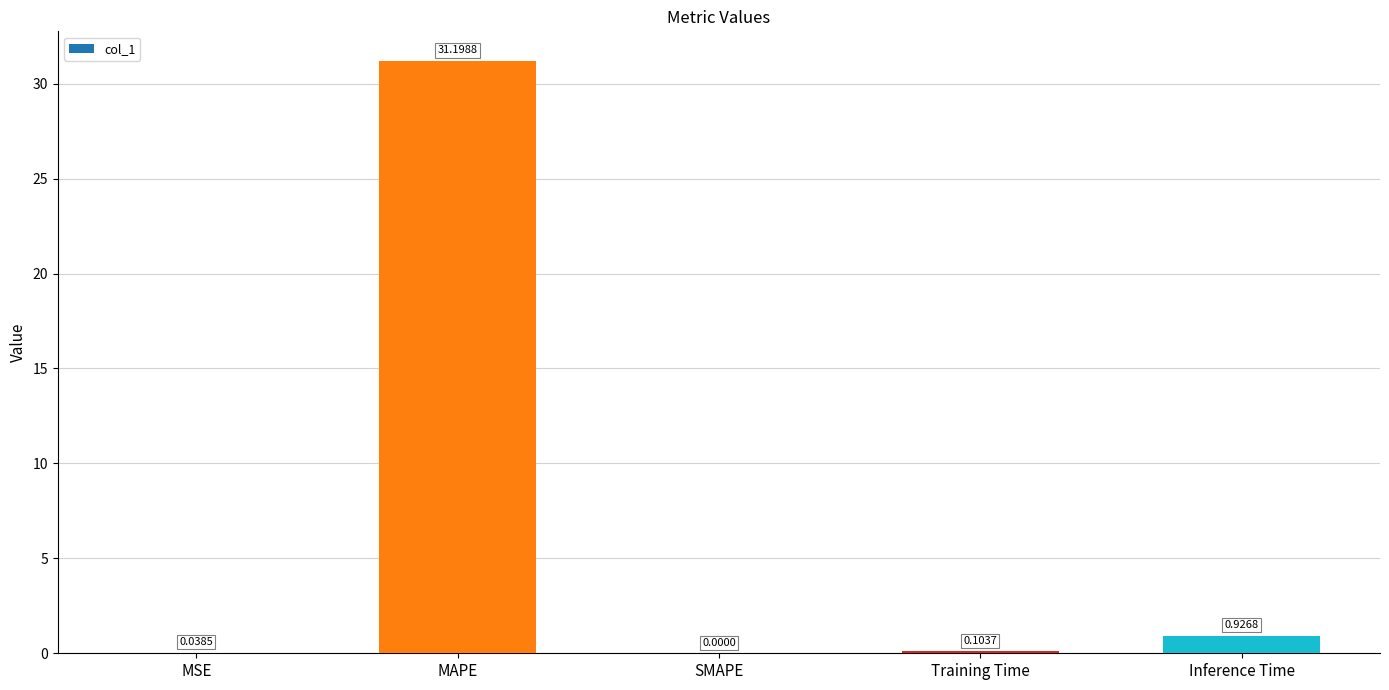

How many categories are shown in the chart?

5